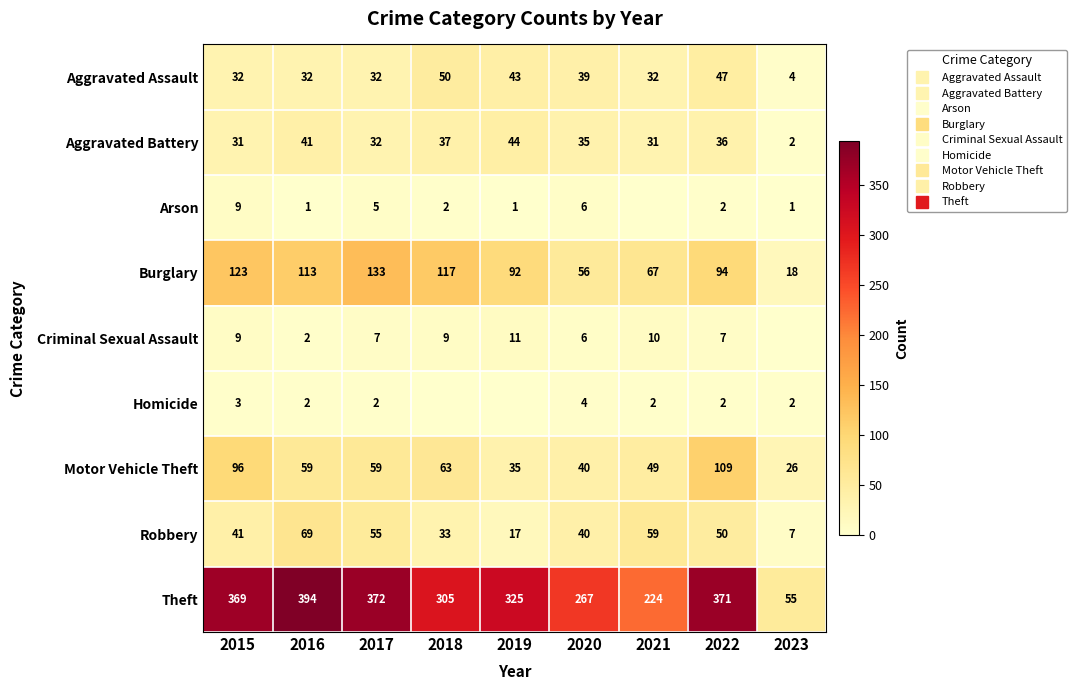

At which category is the sum across all series the highest?

2022